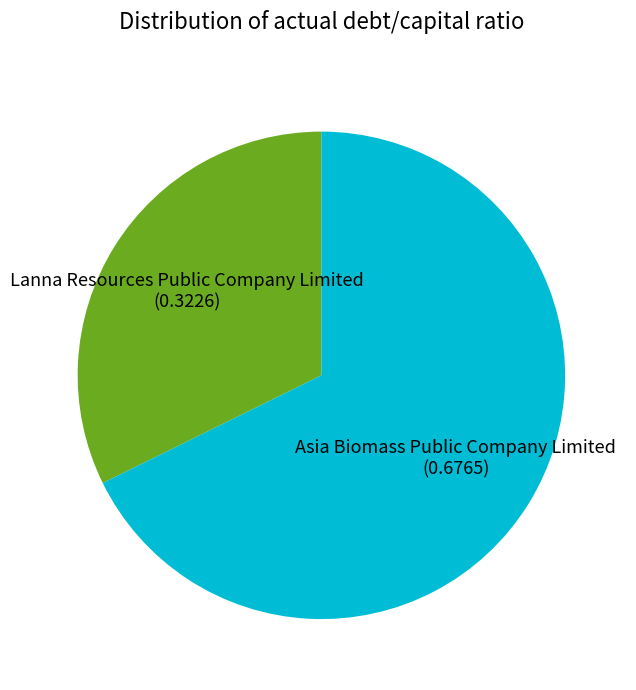

Does any single category account for the majority?

Yes